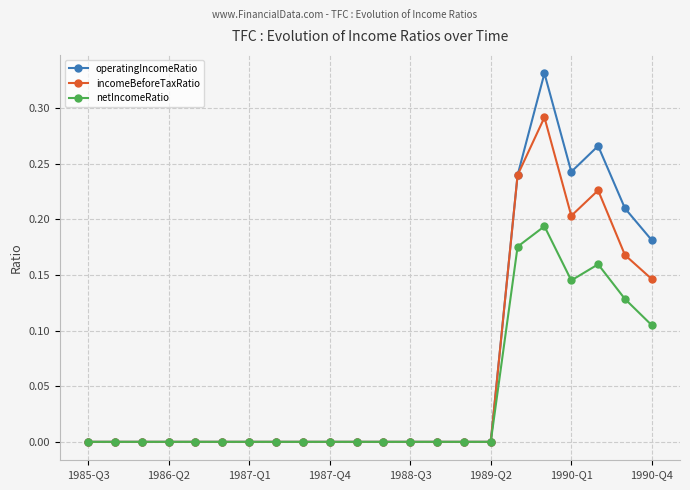

Which series has the widest spread of values?

operatingIncomeRatio